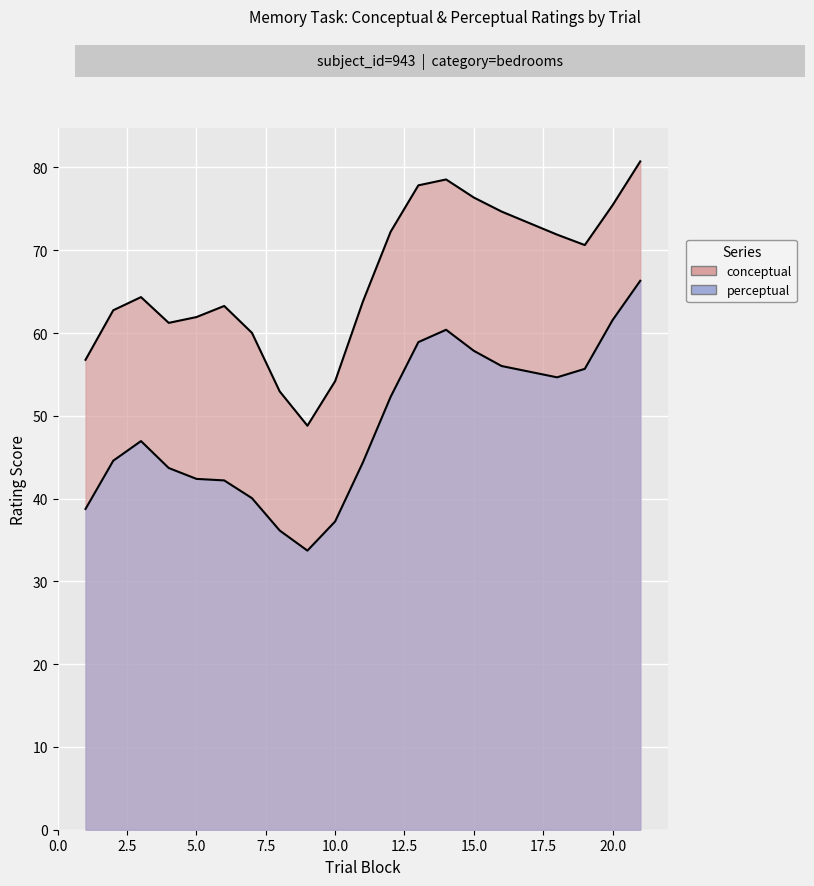

True or false: perceptual and conceptual cross at least once.

False